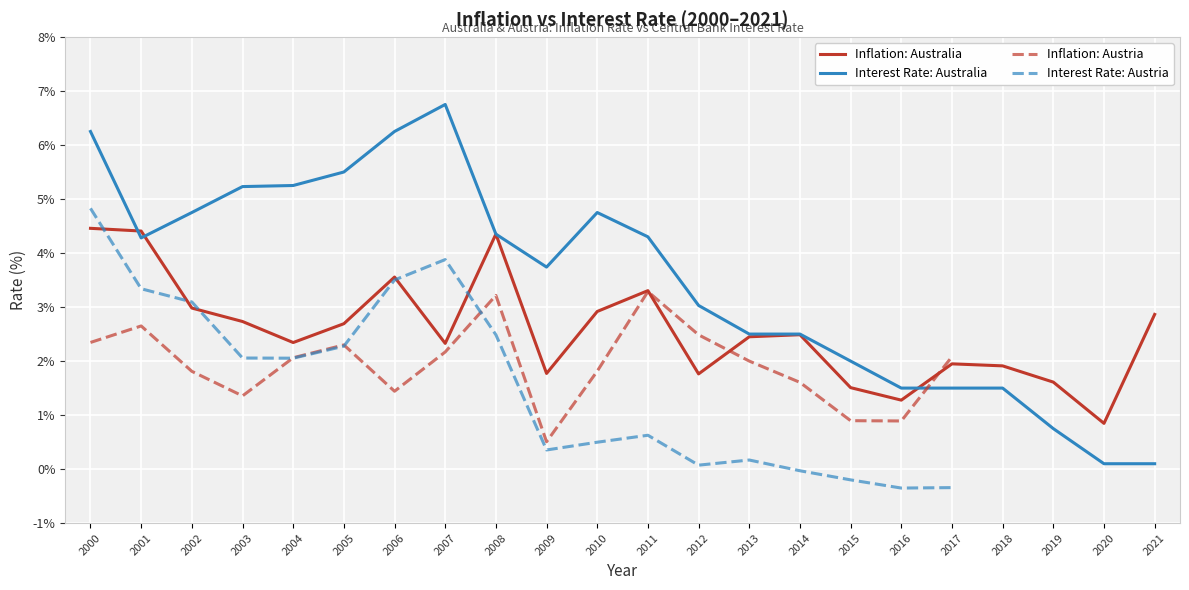

The Interest_Rate series shows 4.3 at 2011. True or false?

True